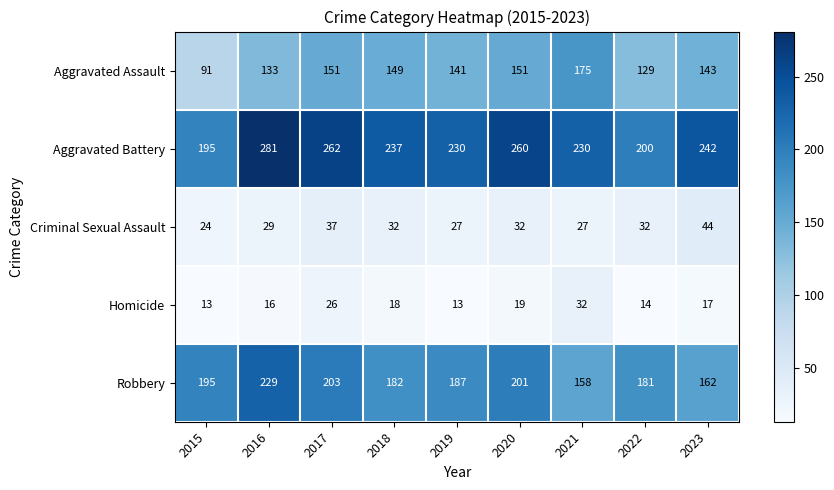

List the series in order of their peak value, highest first.

Aggravated Battery, Robbery, Aggravated Assault, Criminal Sexual Assault, Homicide